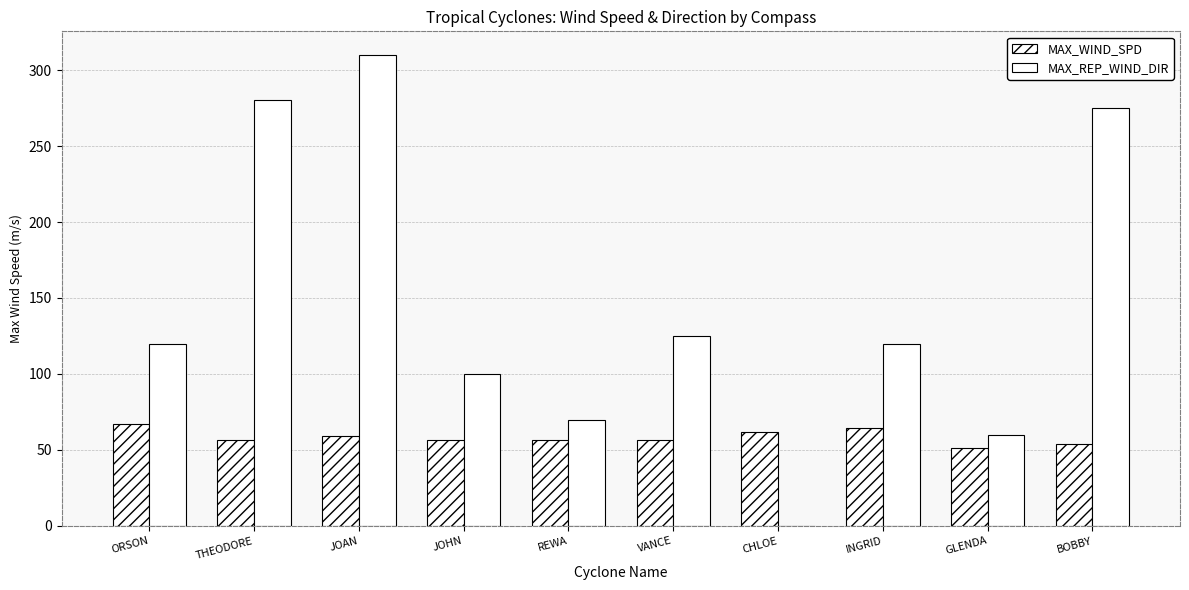

How many distinct data groups are displayed?

2